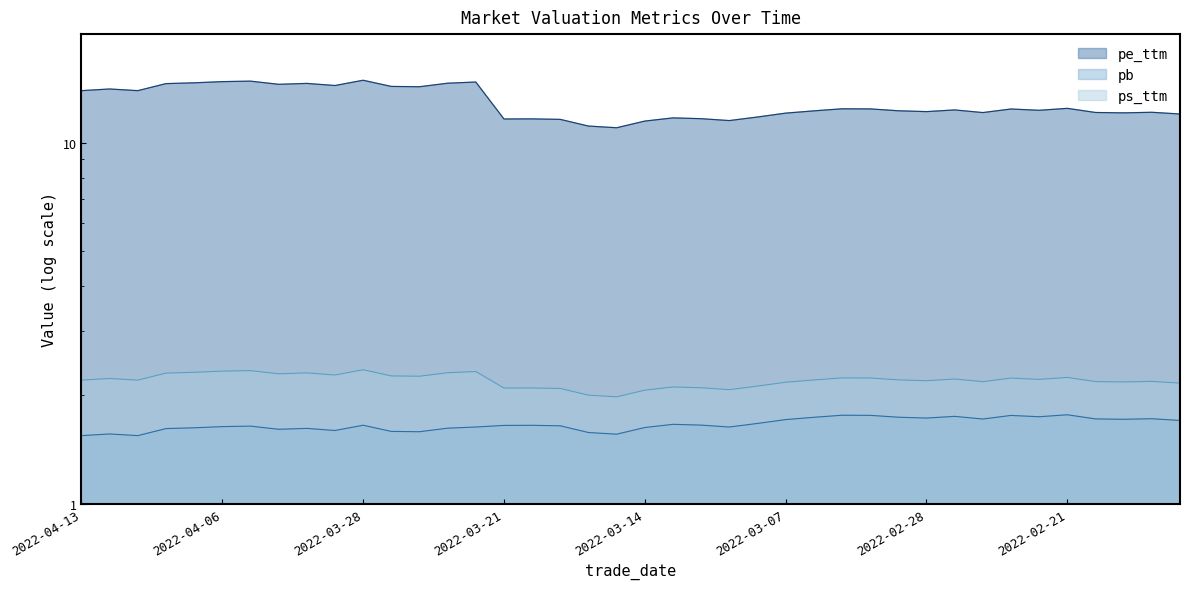

What is the difference between the maximum and minimum values in the pe_ttm series?

3.9